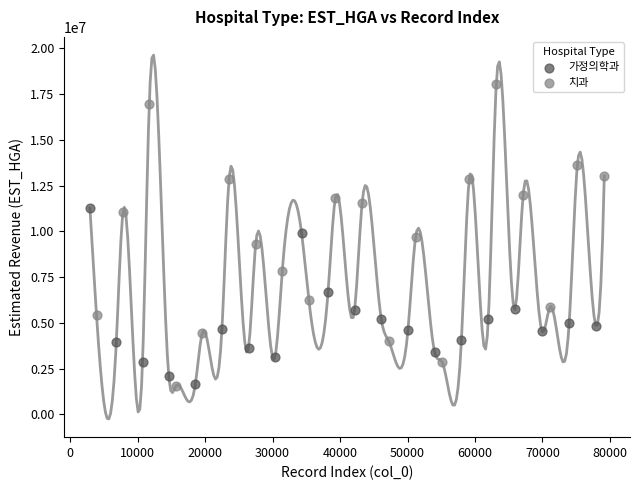

Which series reaches the maximum Y coordinate?

치과